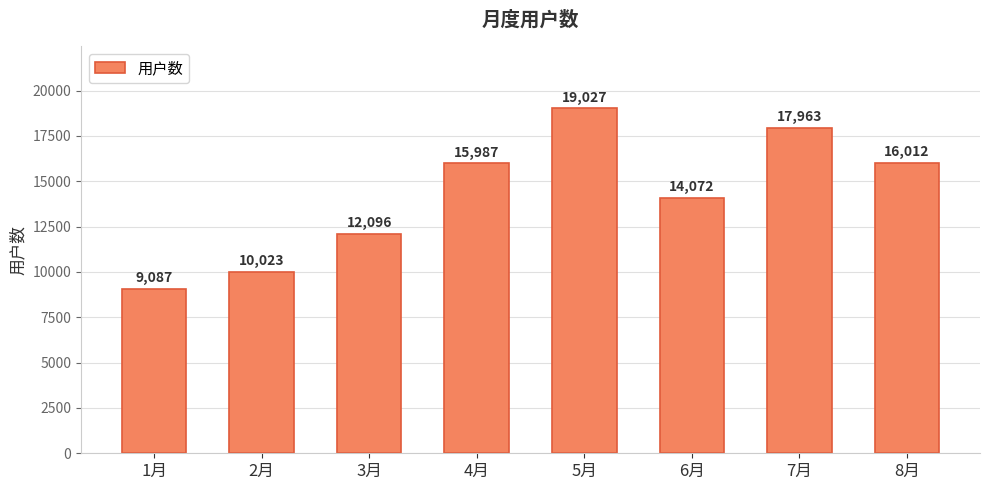

What position from the left is 1月?

1